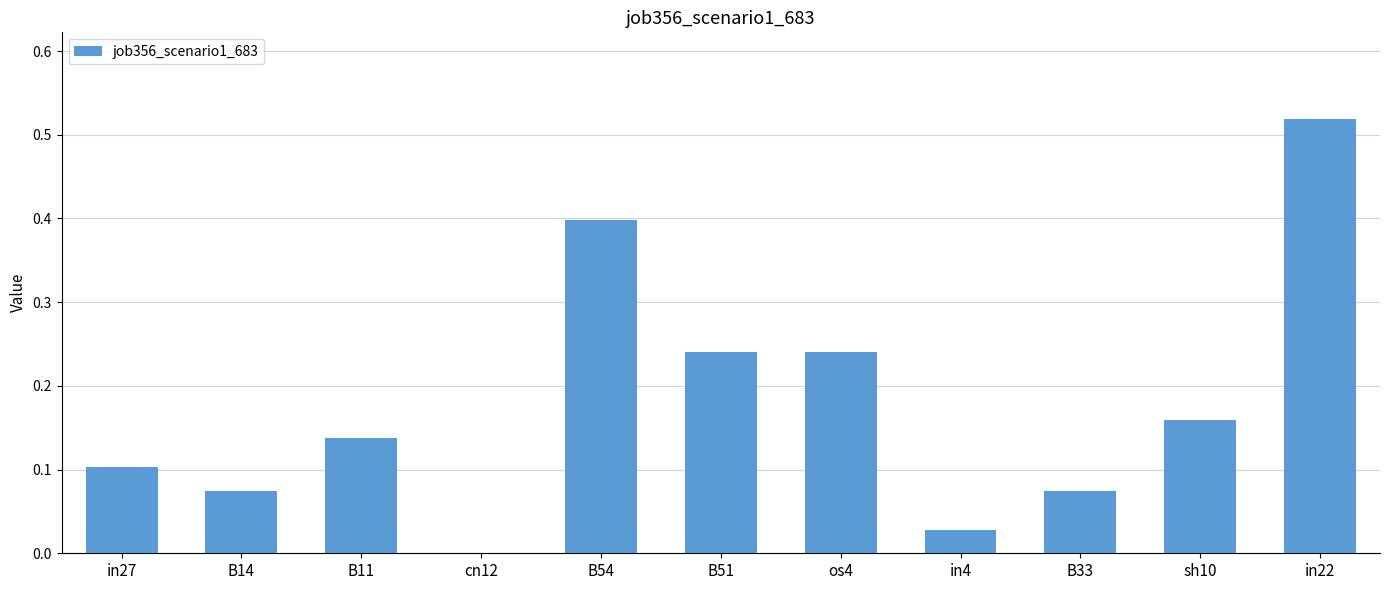

At which category does the chart reach its peak across all series?

in22